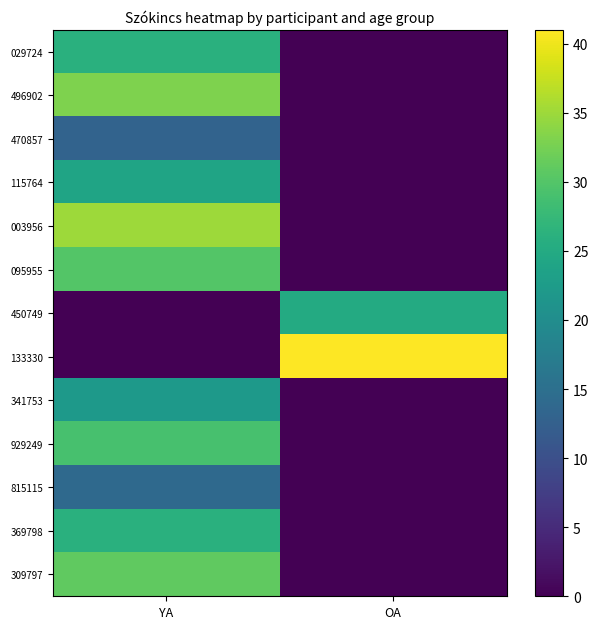

Reading left to right, extract all data points from this chart.

029724: YA=26	OA=0
496902: YA=33	OA=0
470857: YA=13	OA=0
115764: YA=24	OA=0
003956: YA=35	OA=0
095955: YA=30	OA=0
450749: YA=0	OA=25
133330: YA=0	OA=41
341753: YA=22	OA=0
929249: YA=29	OA=0
815115: YA=14	OA=0
369798: YA=26	OA=0
309797: YA=31	OA=0